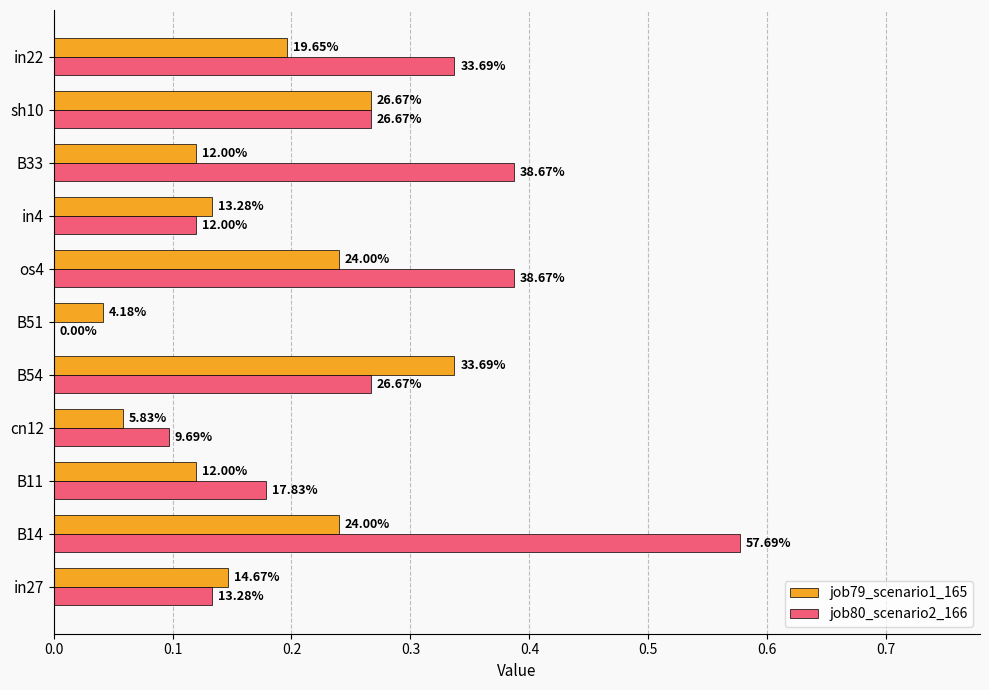

List the series in order of their overall mean, highest first.

job80_scenario2_166, job79_scenario1_165